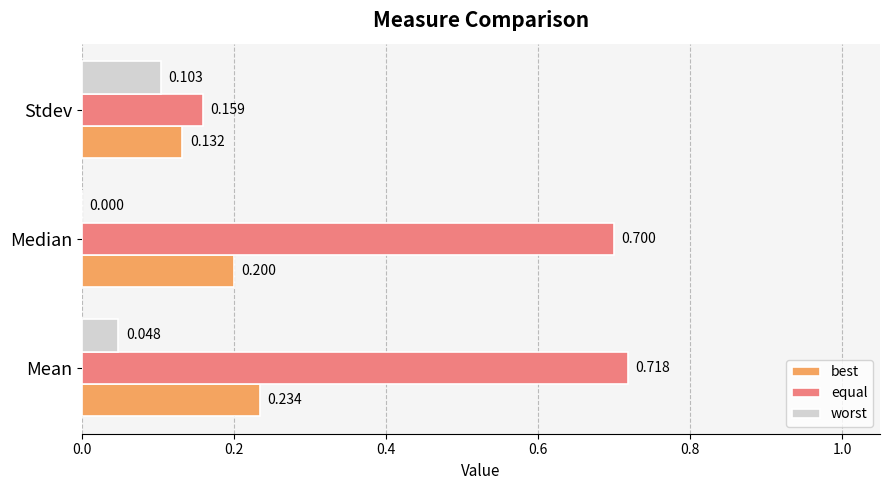

Which series changed the most between Median and Stdev?

equal